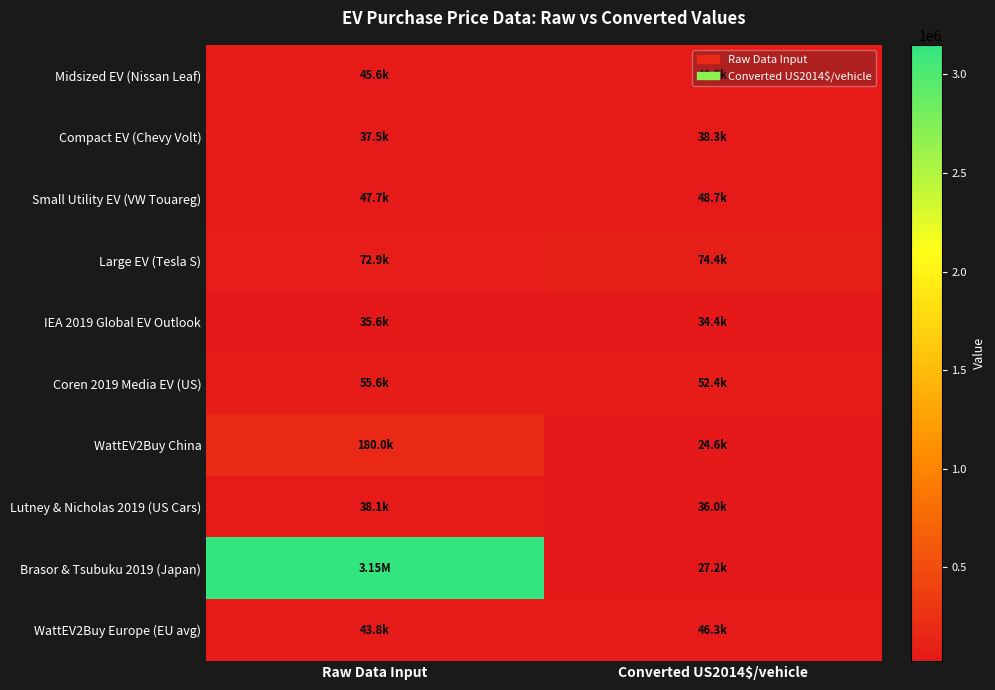

What is the total value across all series at Converted US2014$/vehicle?

428691.7